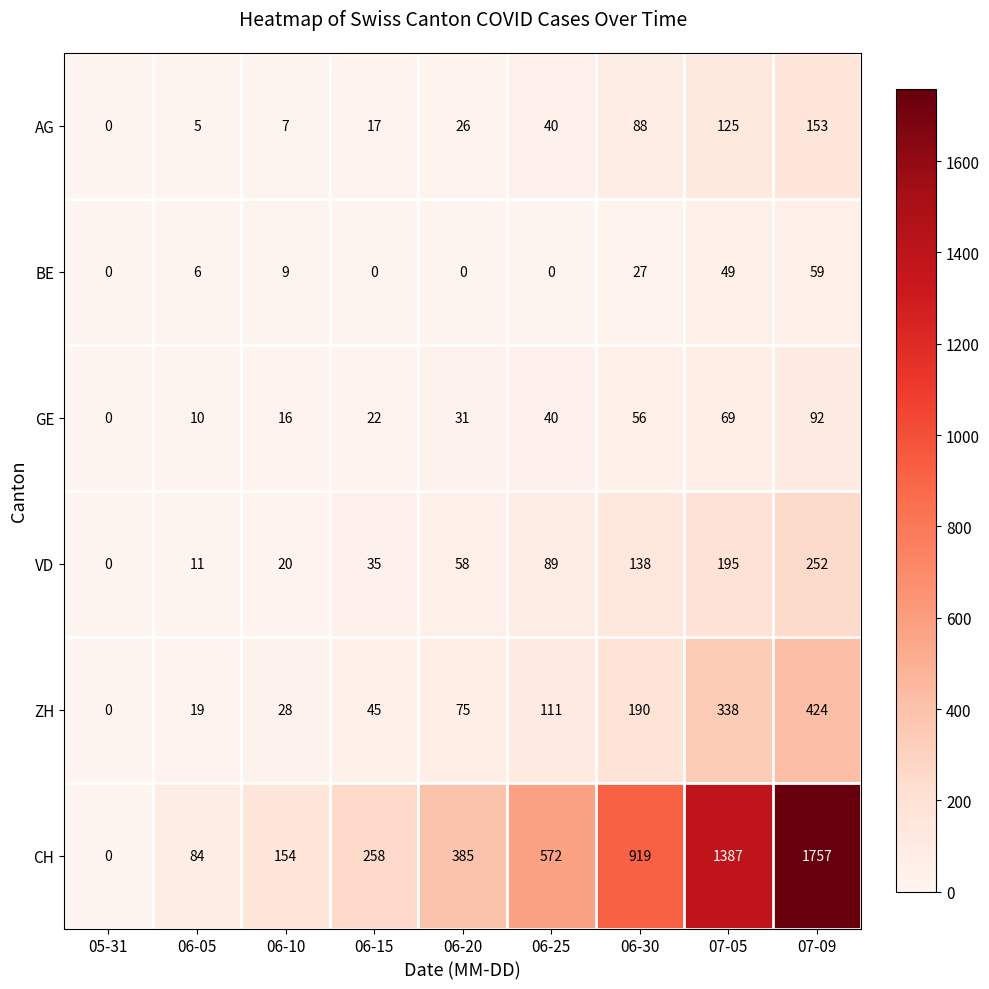

List the labels in order of ZH value, smallest first.

05-31, 06-05, 06-10, 06-15, 06-20, 06-25, 06-30, 07-05, 07-09